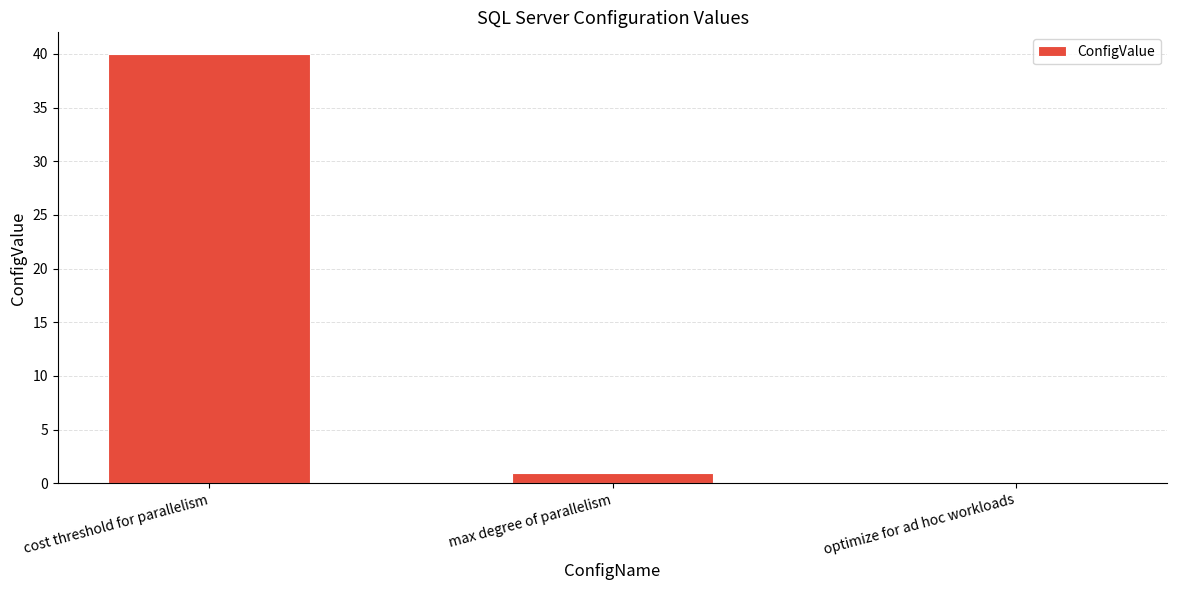

Reading right to left, extract all data points from this chart.

0	1	40